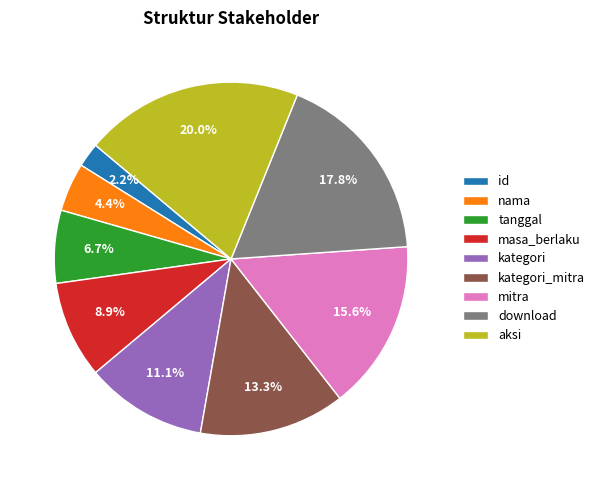

Count the number of slices in the pie.

9